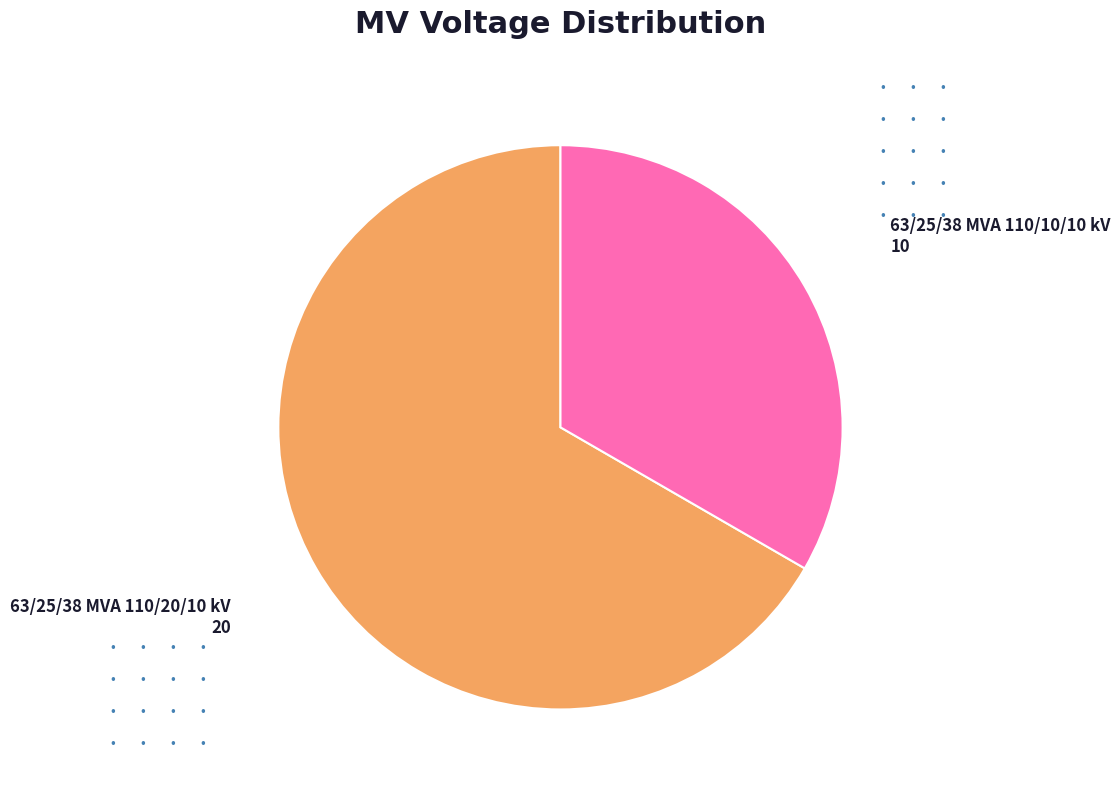

Is 63/25/38 MVA 110/10/10 kV the majority of the pie?

No